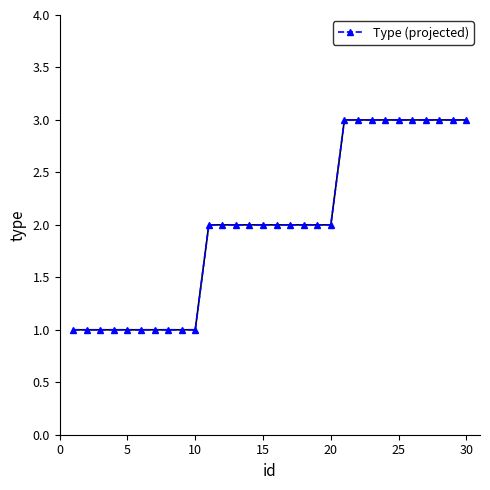

What is the greatest value displayed?

3